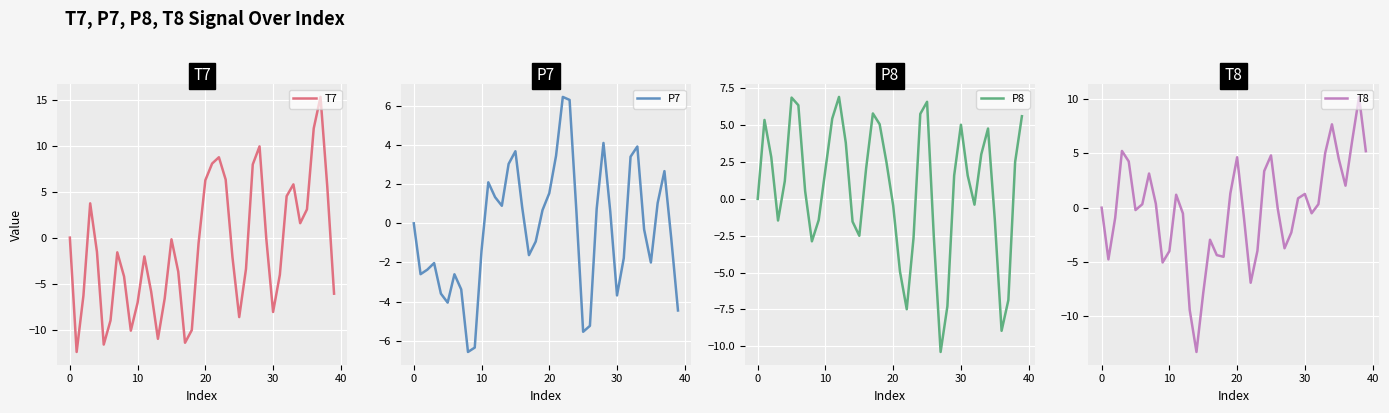

What is the label of the 10th point from the left?

9